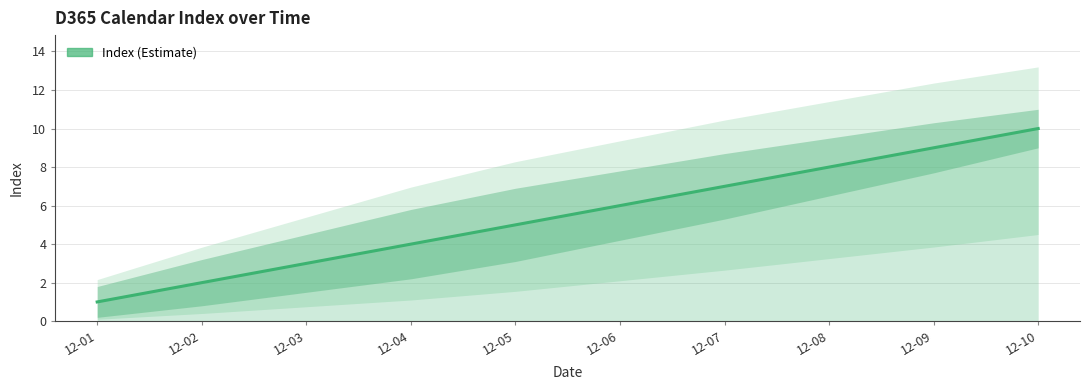

True or false: the data shows 6 at 12-06.

True